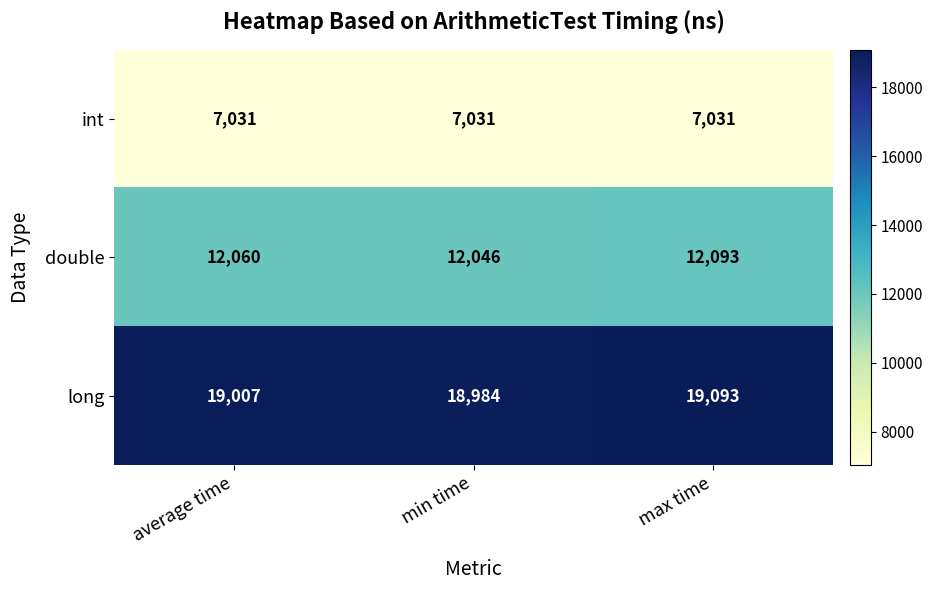

At which category is the sum across all series the highest?

max time